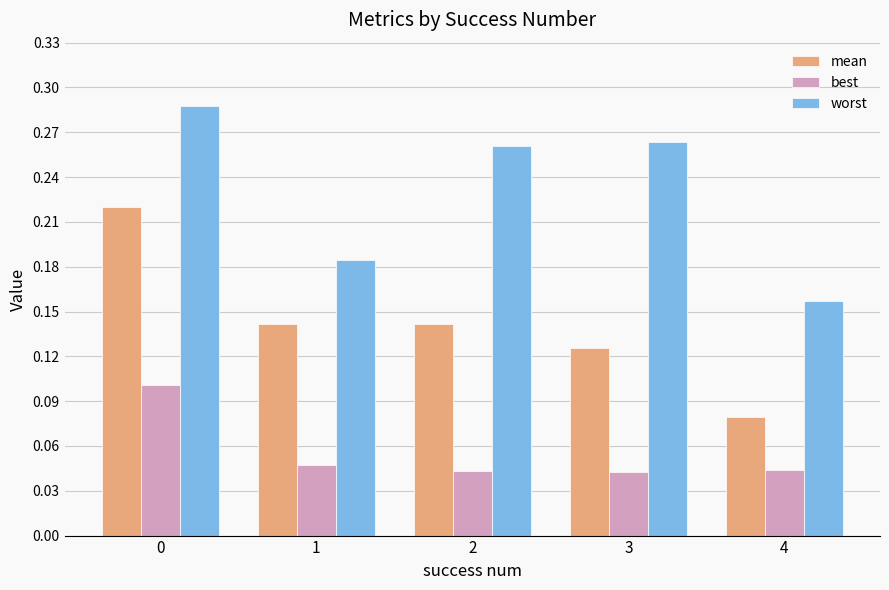

Which series has the largest total across all categories?

worst